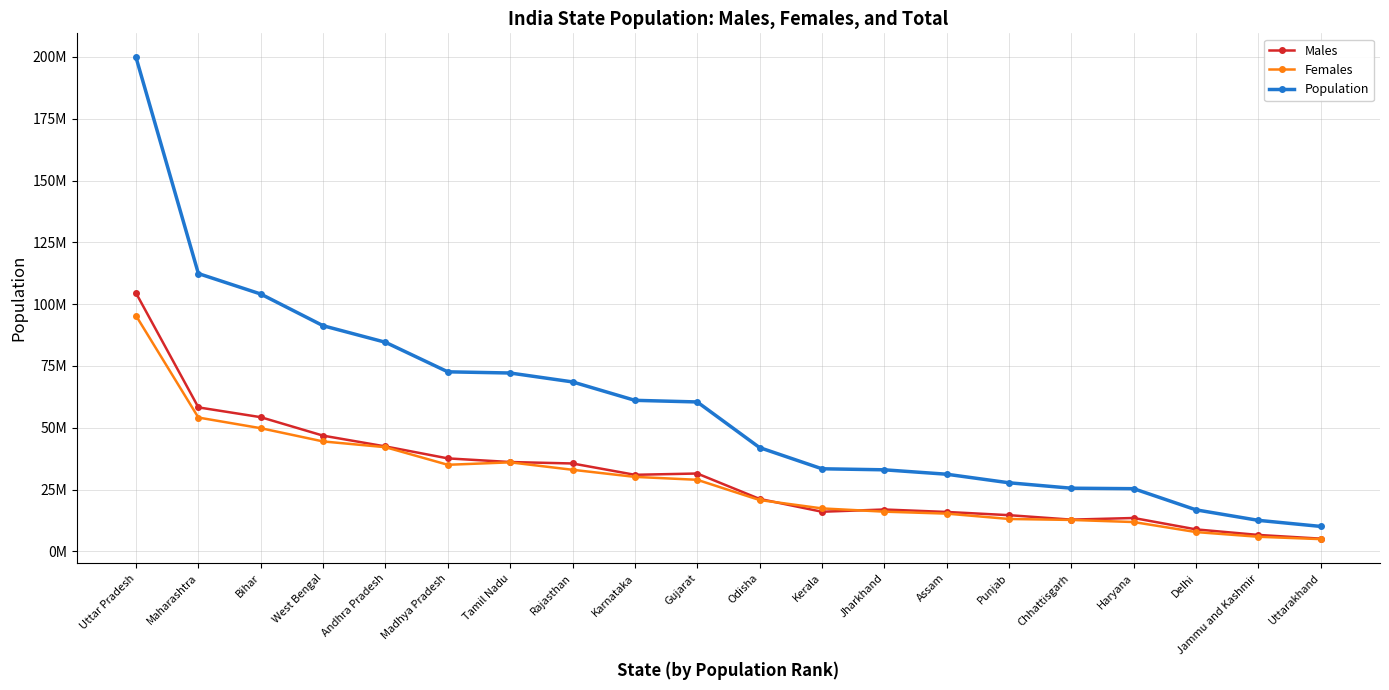

What is the maximum value for Population?

199812341